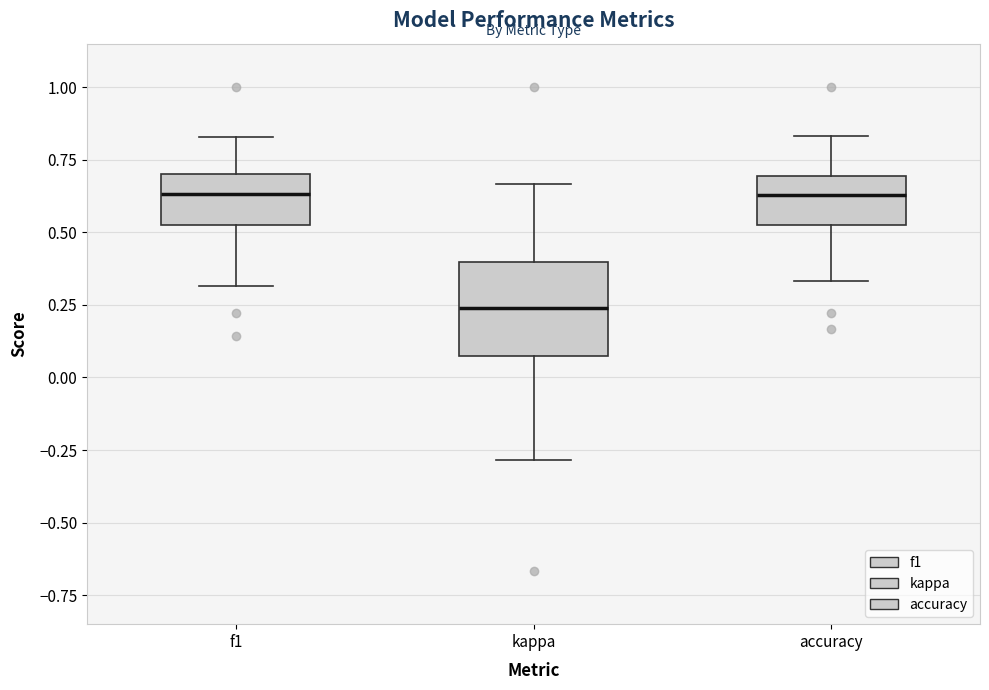

Reading left to right, transcribe this box plot: for each box, give where its median line is, the range the box spans, and where its two whiskers end, as read against the y-axis. The values are not printed on the chart, so give them approximately, as read against the axis.

f1: median 0.65, box 0.55 to 0.70, whiskers 0.30 to 0.85
kappa: median 0.25, box 0.05 to 0.40, whiskers -0.30 to 0.65
accuracy: median 0.65, box 0.55 to 0.70, whiskers 0.35 to 0.85